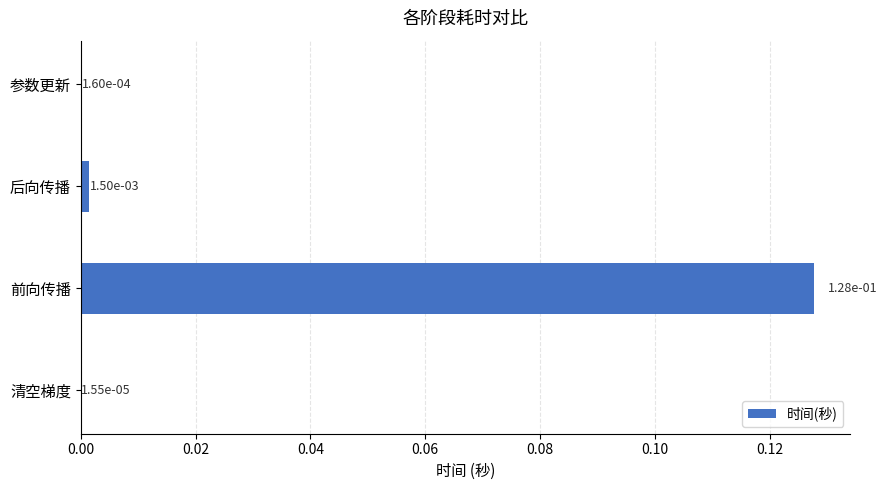

Between 后向传播 and 前向传播, which is larger?

前向传播